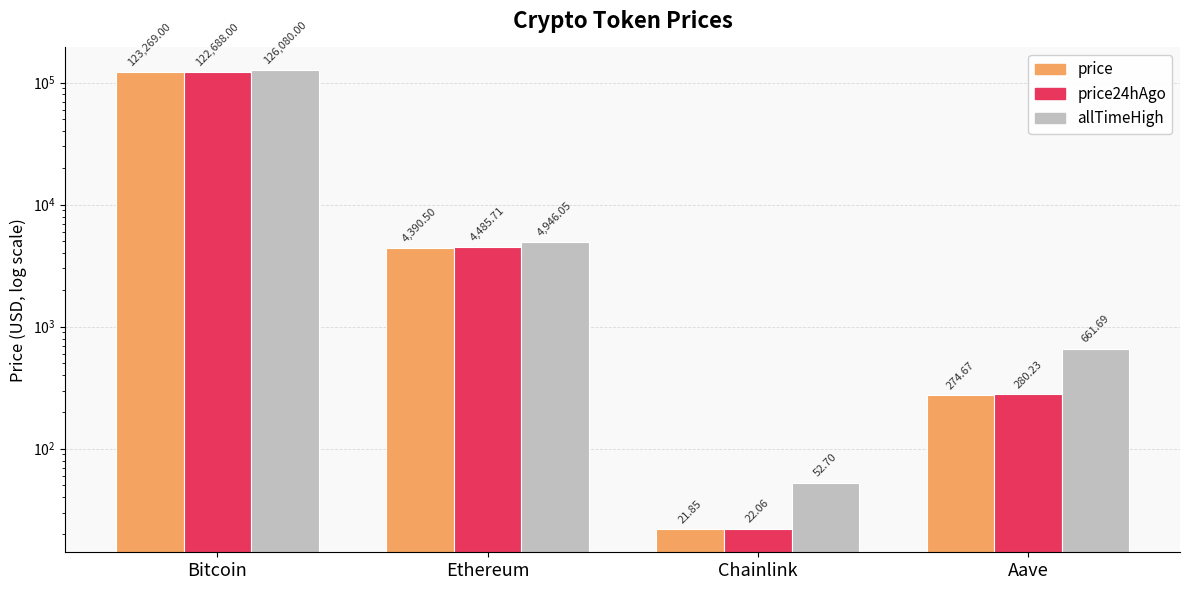

At how many categories does at least one series exceed 19491?

1